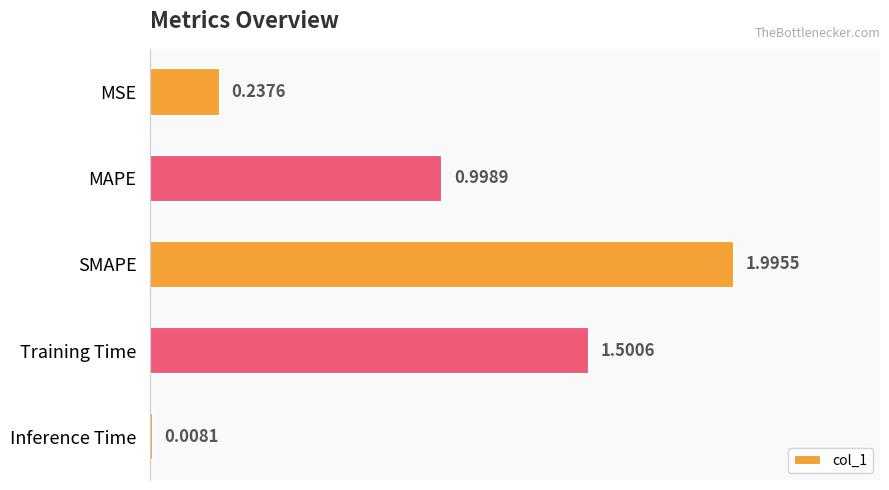

What is the label of the 4th bar from the bottom?

MAPE